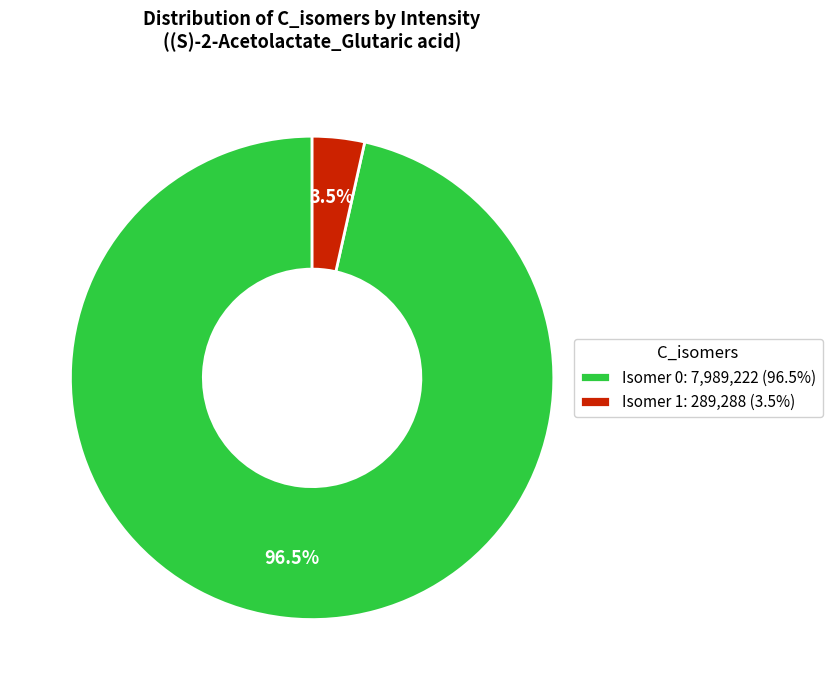

Does Isomer 0: 7,989,222 (96.5%) represent more than half of the total?

Yes